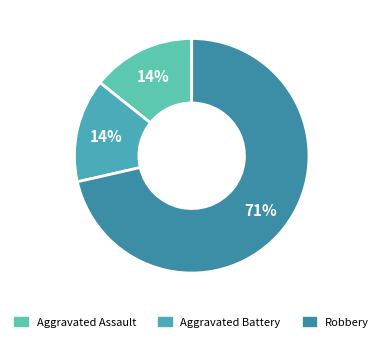

Which slice represents more than half of the pie?

Robbery